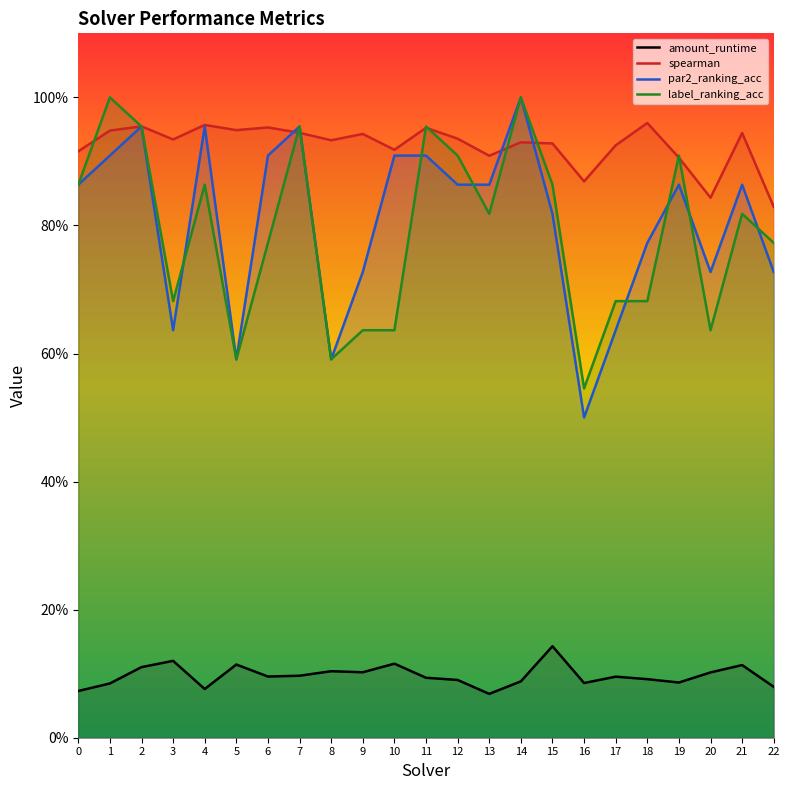

Rank the categories by label_ranking_acc value from highest to lowest.

1, 14, 2, 7, 11, 12, 19, 0, 4, 15, 13, 21, 6, 22, 3, 17, 18, 9, 10, 20, 5, 8, 16